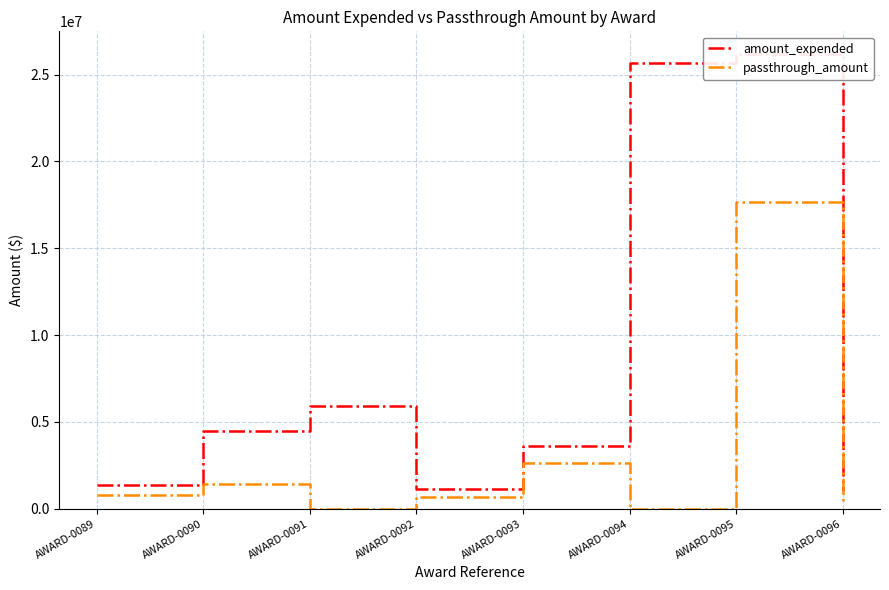

What is the difference between the maximum and minimum values in the passthrough_amount series?

17645036